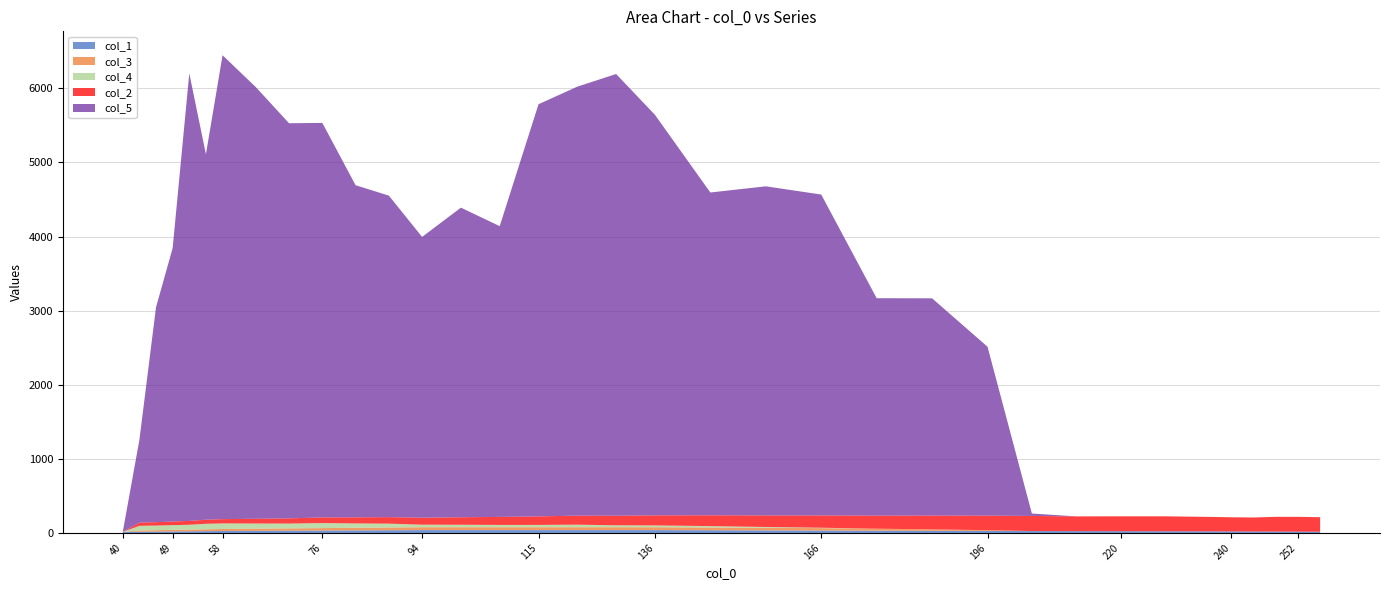

Reading right to left, transcribe all the data shown in this chart.

col_1: 17.0	18.0	19.0	20.0	21.0	22.0	23.0	24.0	25.0	26.0	27.0	29.0	31.0	33.0	35.0	37.0	39.0	39.0	39.0	39.0	39.0	39.0	39.0	37.0	35.0	33.0	31.0	29.0	27.0	25.0	23.0	21.0	19.0	17.0	15.0
col_3: 0.0	0.0	0.0	0.0	0.0	0.0	0.0	0.0	0.0	0.0	11.0	20.0	27.0	33.0	35.0	37.0	39.0	39.0	39.0	39.0	39.0	39.0	39.0	37.0	35.0	33.0	31.0	29.0	27.0	25.0	23.0	21.0	19.0	17.0	0.0
col_4: 0.0	0.0	0.0	0.0	0.0	0.0	0.0	0.0	0.0	0.0	0.0	0.0	0.0	5.0	11.0	19.0	24.0	26.0	34.0	31.0	31.0	33.0	34.0	52.0	59.0	68.0	65.0	70.0	75.0	74.0	65.0	64.0	62.0	63.0	0.0
col_2: 196.0	200.0	199.0	189.0	191.0	195.0	202.0	201.0	199.0	204.0	196.0	186.0	176.0	166.0	156.0	146.0	136.0	129.0	122.0	115.0	108.0	101.0	94.0	88.0	82.0	76.0	70.0	64.0	58.0	55.0	52.0	49.0	46.0	43.0	0.0
col_5: 0.0	0.0	0.0	0.0	0.0	0.0	0.0	0.0	0.0	32.7	2279.1	2931.7	2934.0	4329.8	4441.0	4355.4	5404.8	5960.3	5788.8	5561.4	3923.4	4178.0	3789.2	4338.3	4481.8	5323.6	5331.8	5824.7	6259.8	4931.5	6038.5	3689.4	2900.5	1116.5	0.0